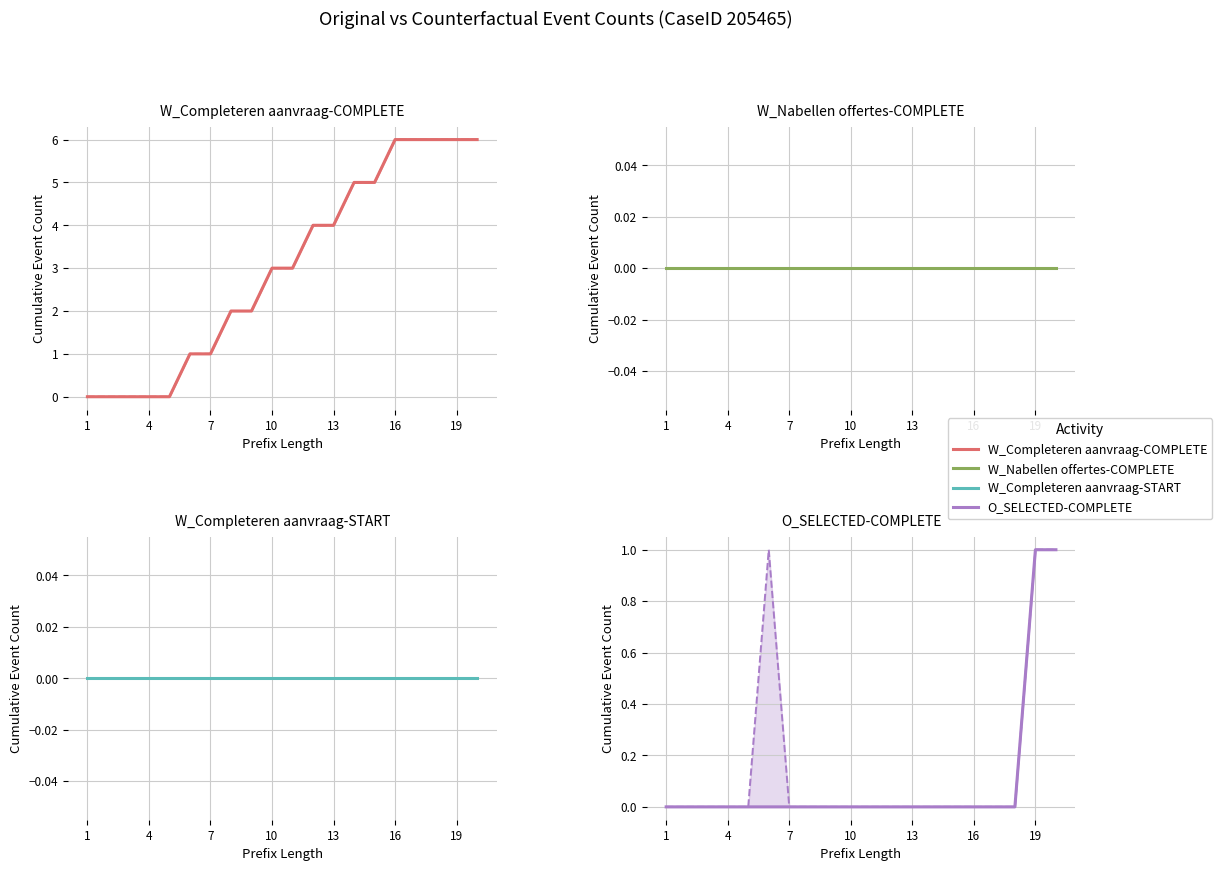

List the series in order of their peak value, highest first.

W Completeren aanvraag
COMPLETE, O SELECTED
COMPLETE, W Nabellen offertes
COMPLETE, W Completeren aanvraag
START